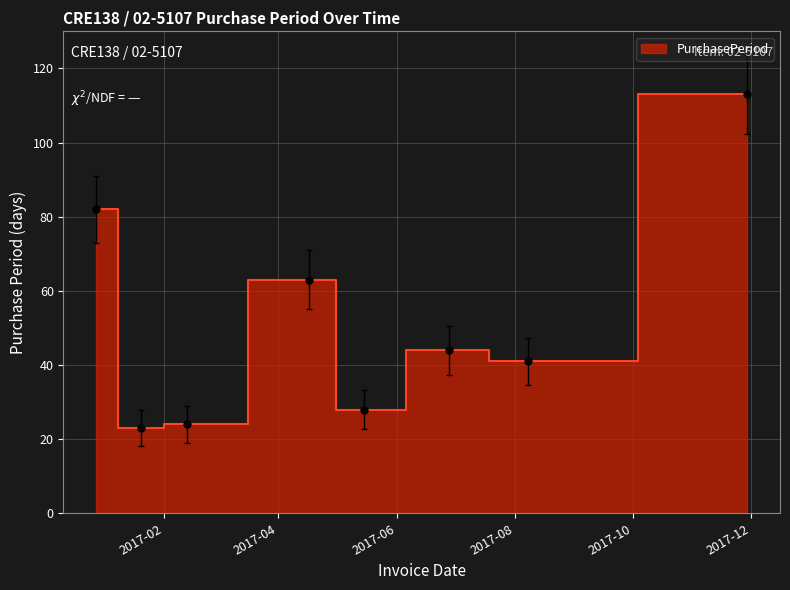

What is the maximum value shown in the chart?

113